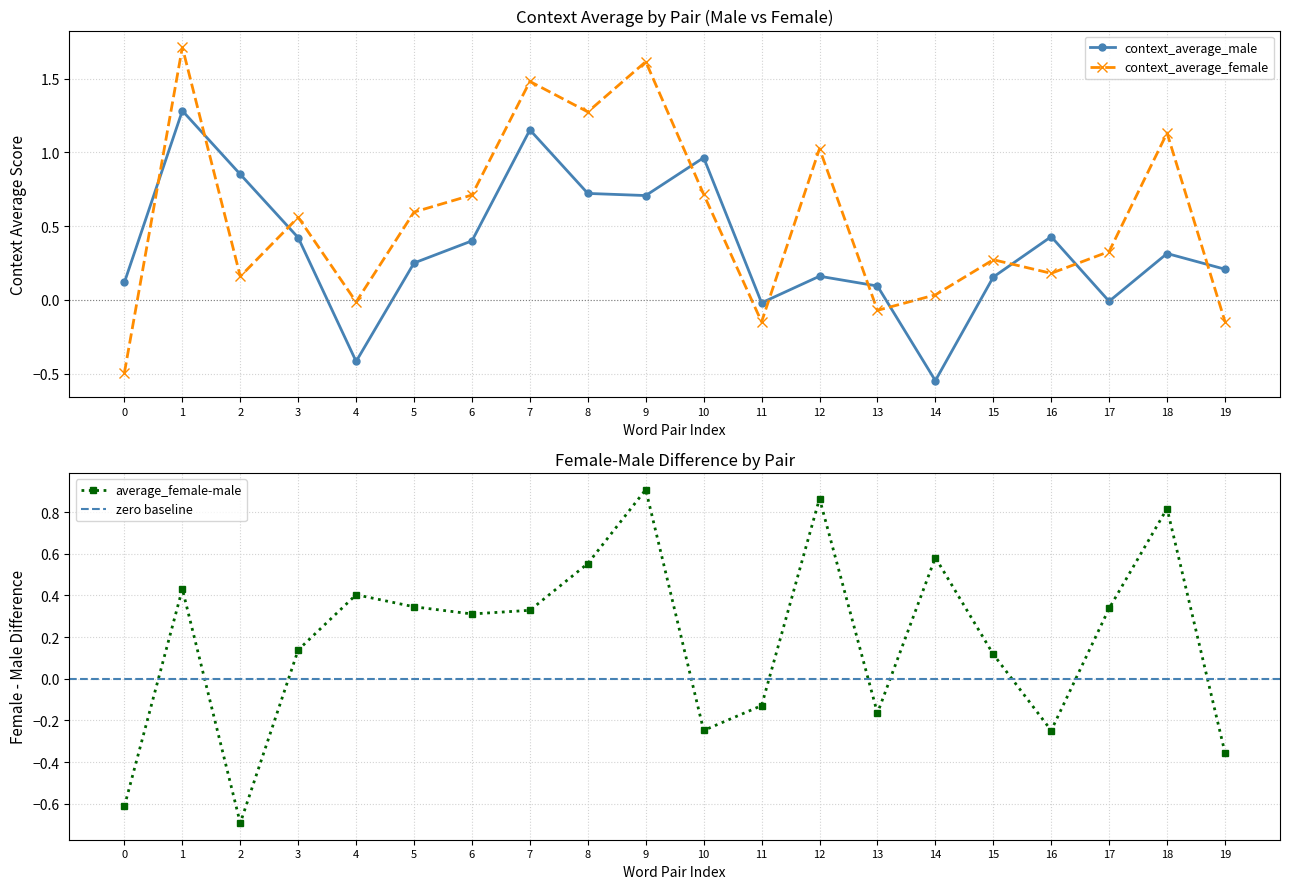

Where is the first local maximum for context_average_male?

1